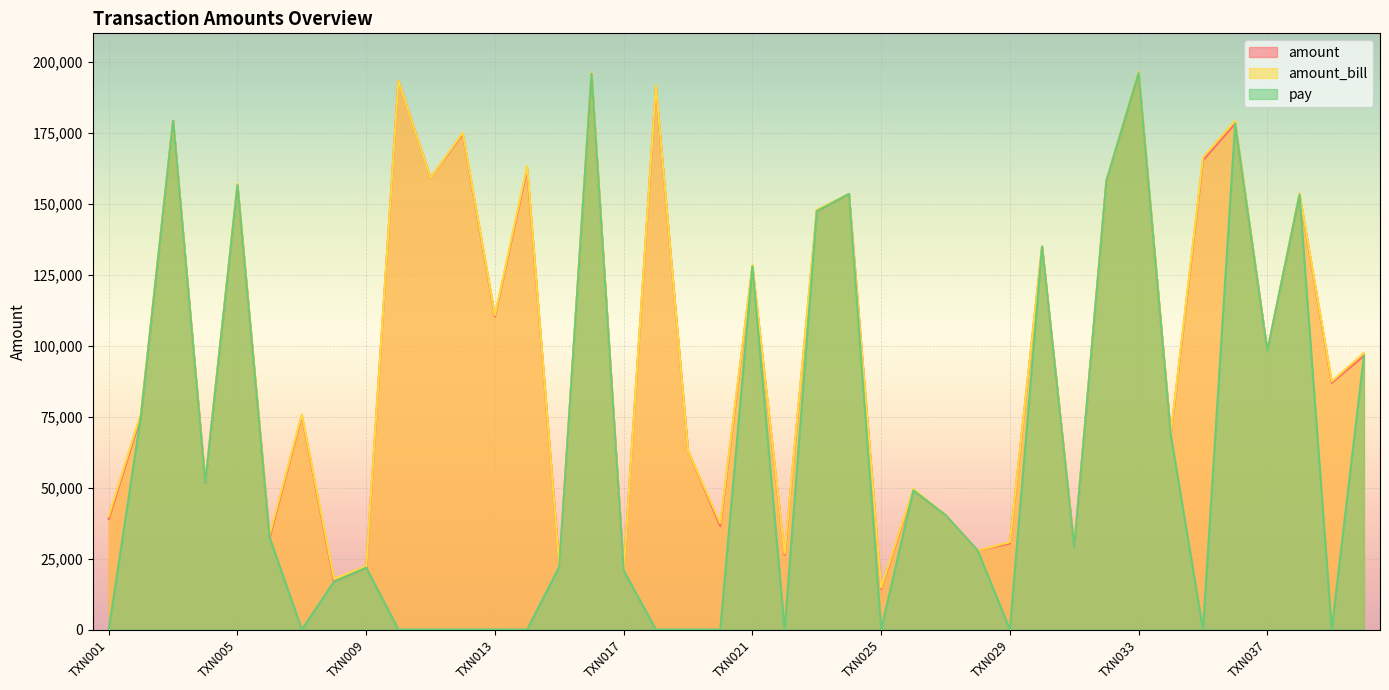

How many lines are shown in the chart?

3